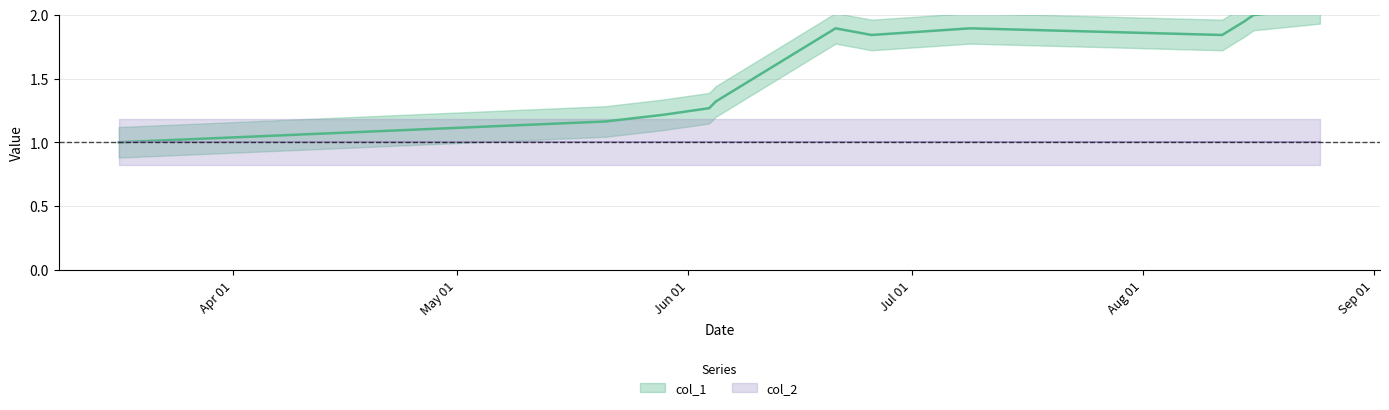

How many lines are shown in the chart?

1